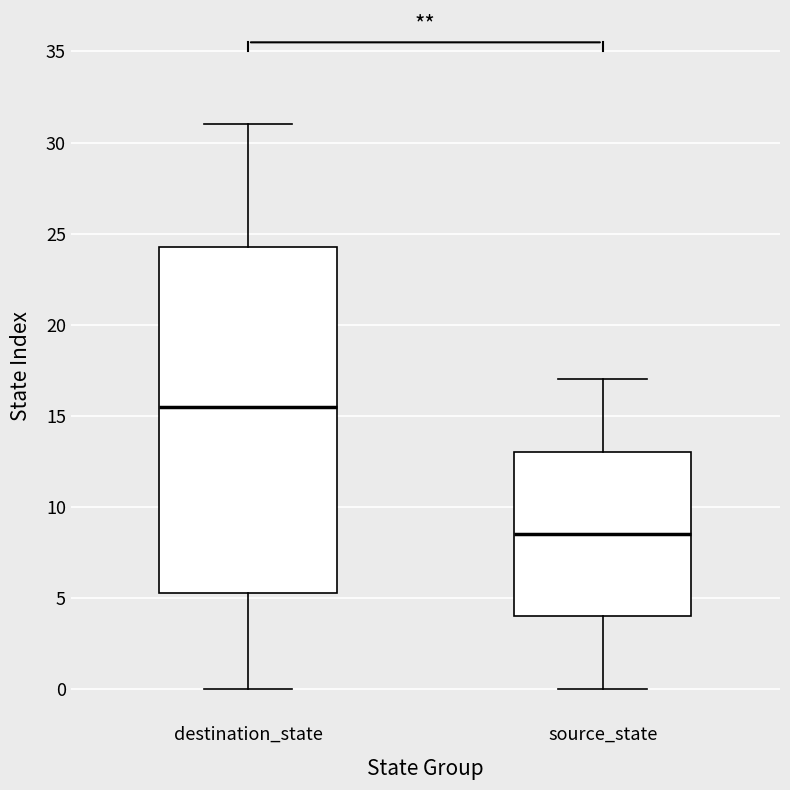

Which box has the highest median line?

destination_state